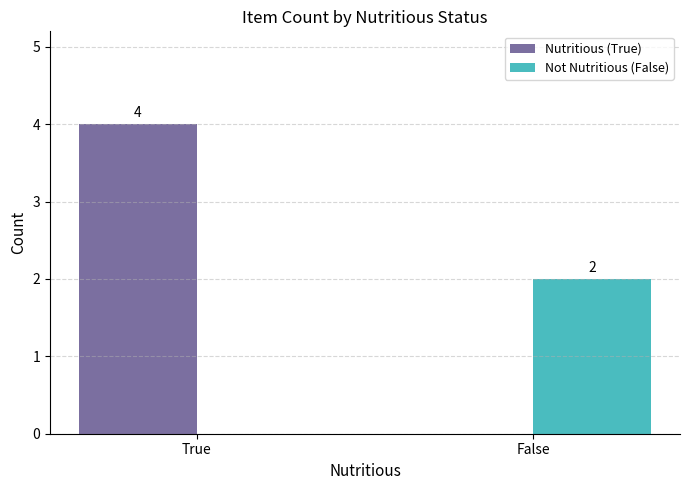

What are all the series names shown in the legend?

Nutritious (True), Not Nutritious (False)